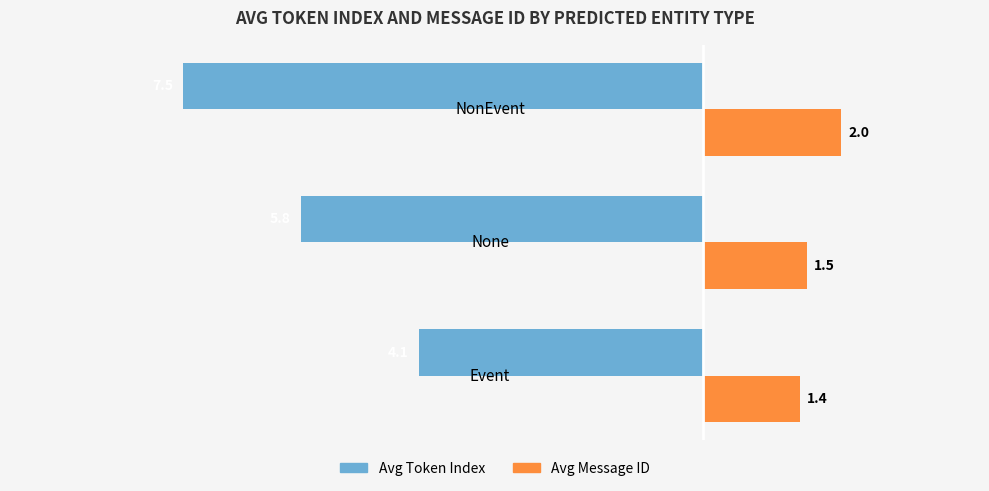

Which category has the lowest value in the Avg Token Index series?

NonEvent